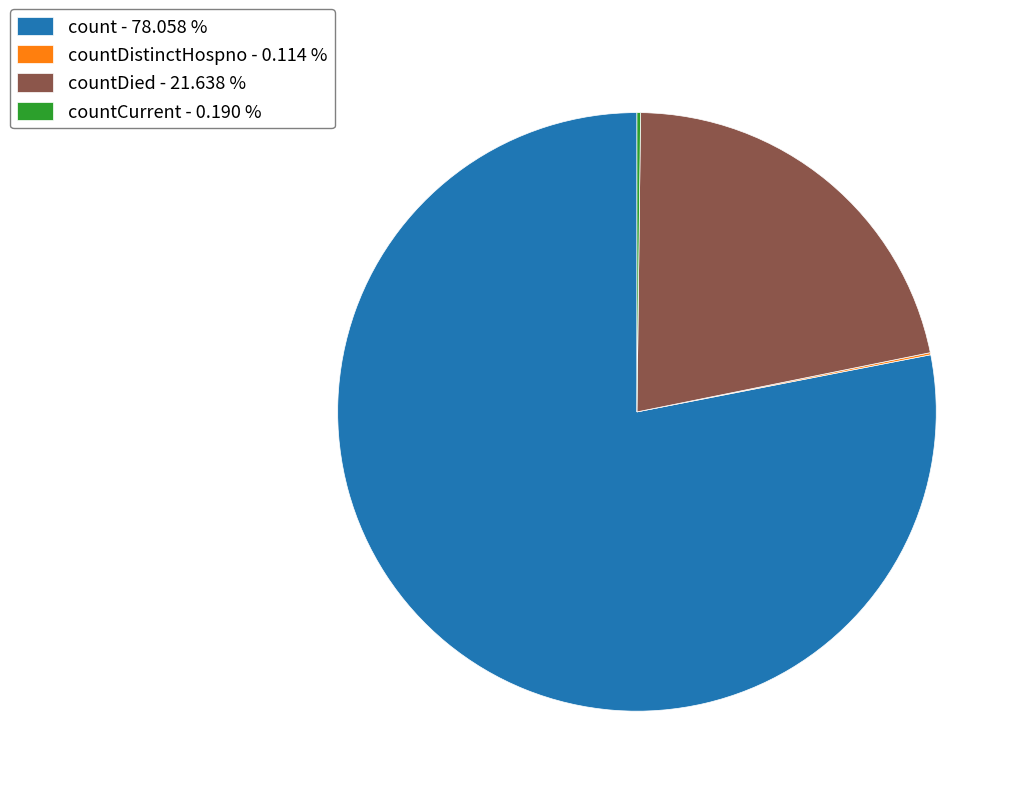

Which category has the biggest portion of the pie?

count - 78.058 %